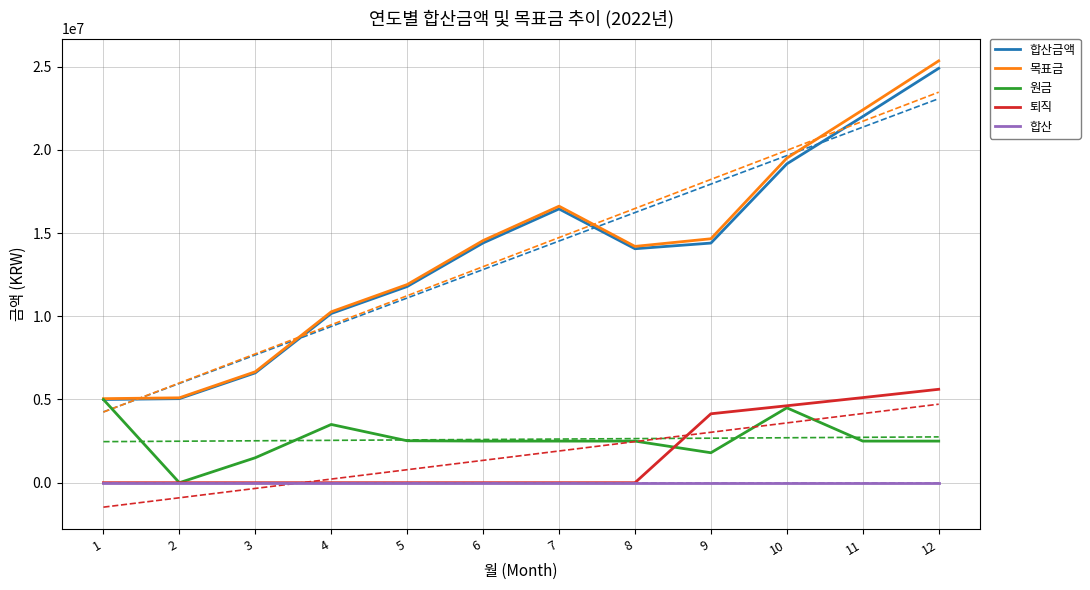

True or false: 합산금액 and 원금 intersect in this chart.

False